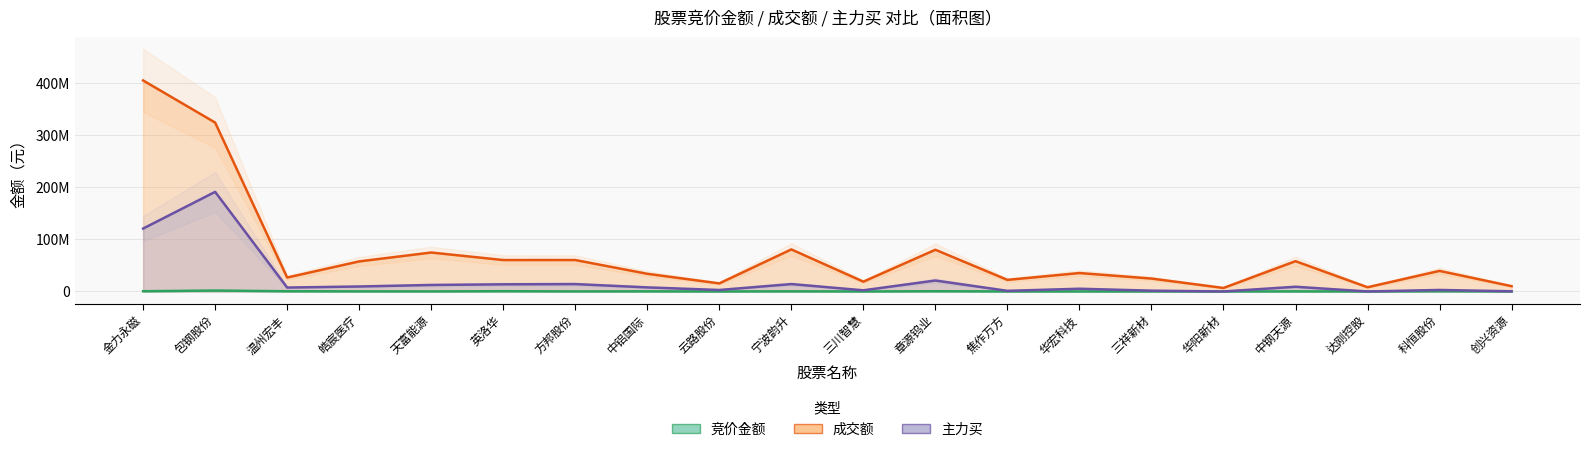

What are all the series names shown in the legend?

竞价金额, 成交额, 主力买